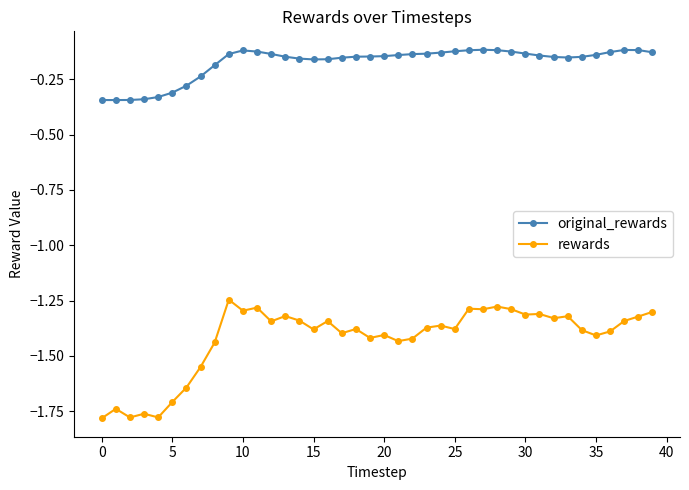

Rank the series by their maximum value, from lowest to highest.

rewards, original_rewards